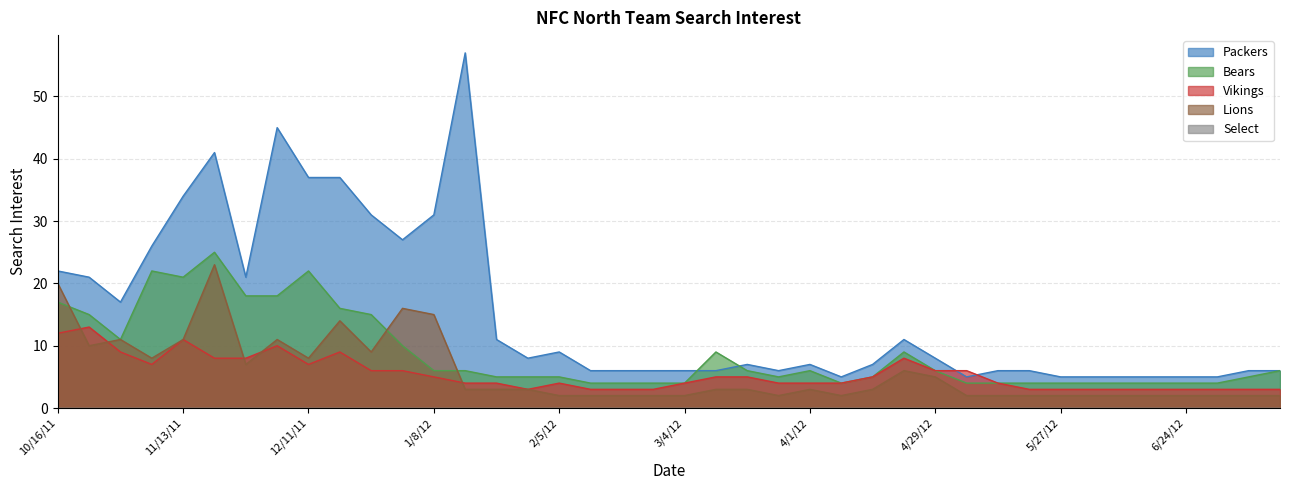

How many lines are shown in the chart?

4